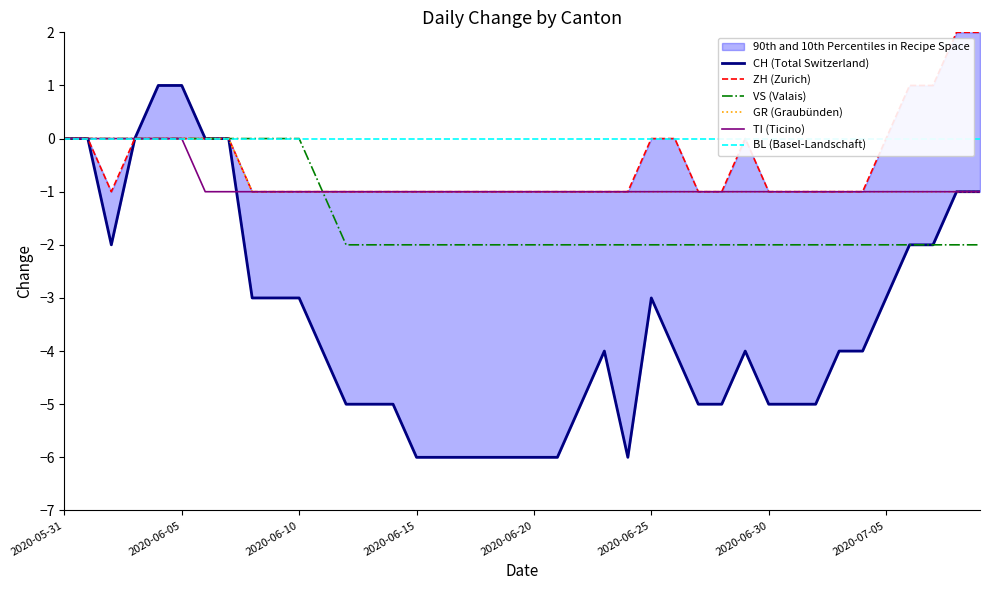

True or false: TI (Ticino) has more than 0 interior local peaks.

False